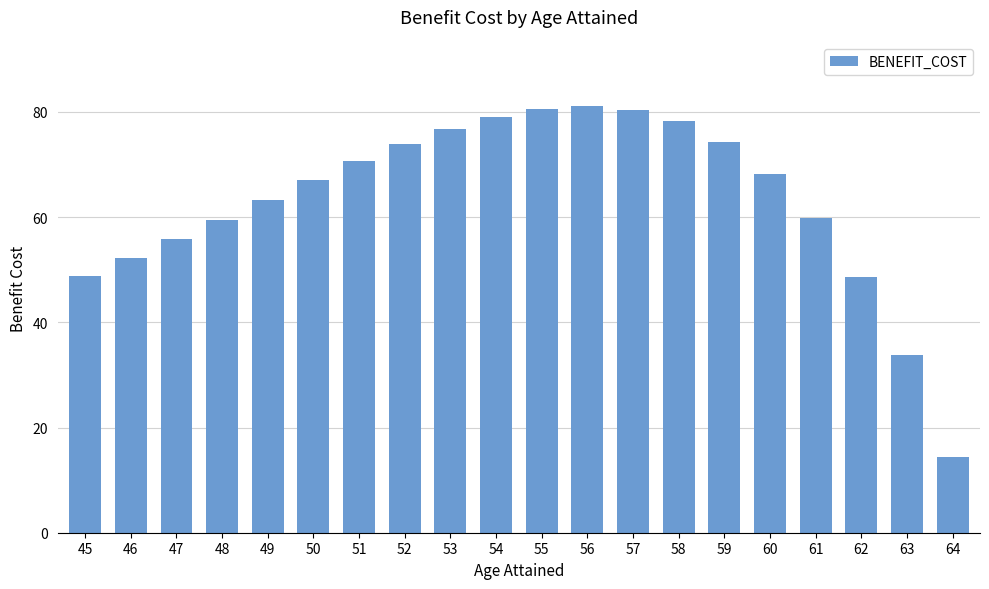

What value does the data have at 62?

48.5